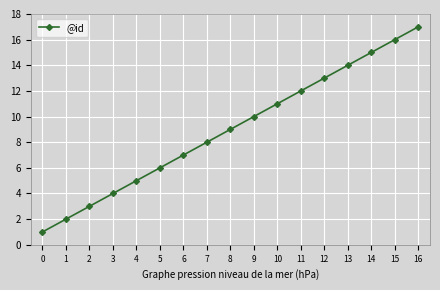

What is the value of the 4th point from the left?

4